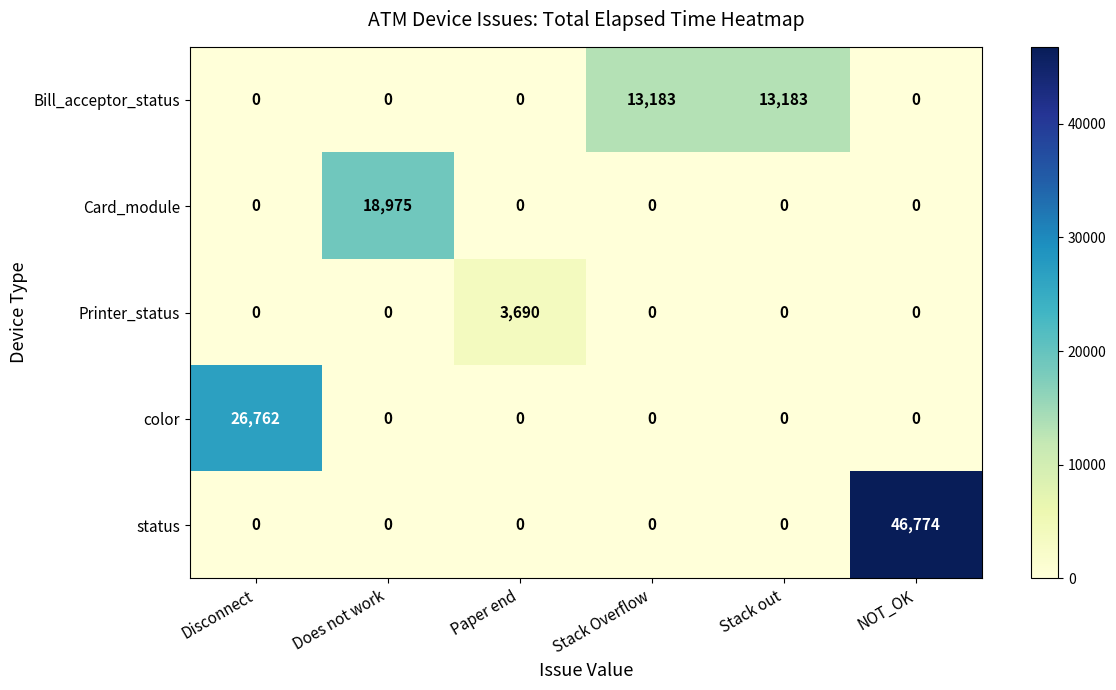

What is the approximate value of Printer_status at Paper end?

3690